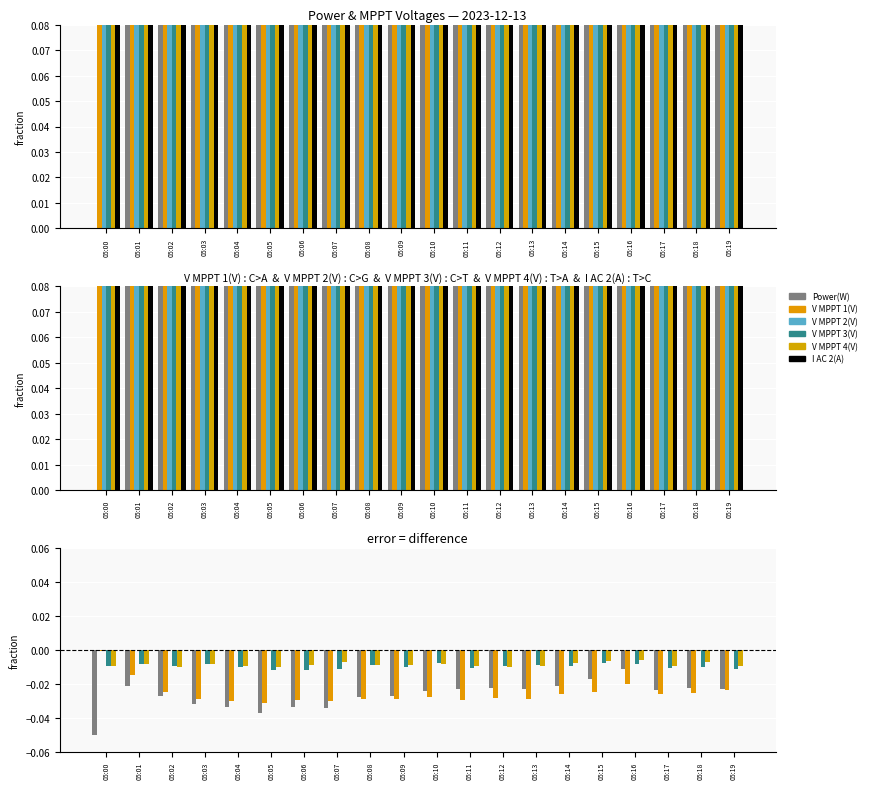

What is the total value across all series at 05:02?

0.6